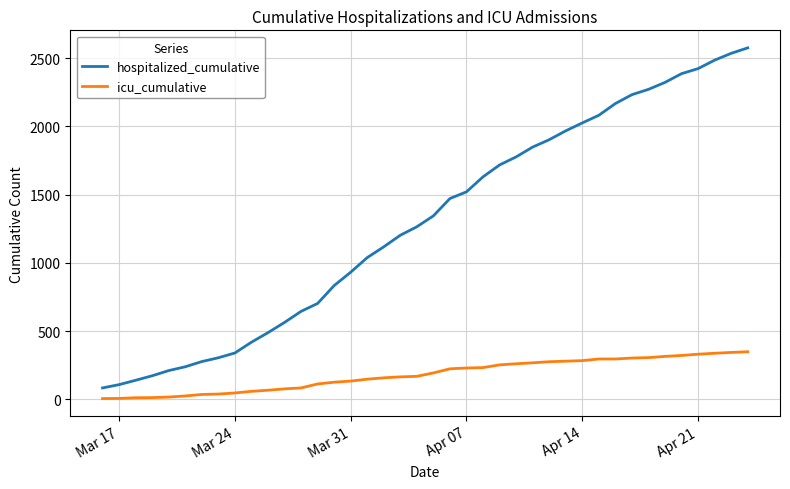

True or false: hospitalized_cumulative and icu_cumulative cross at least once.

False